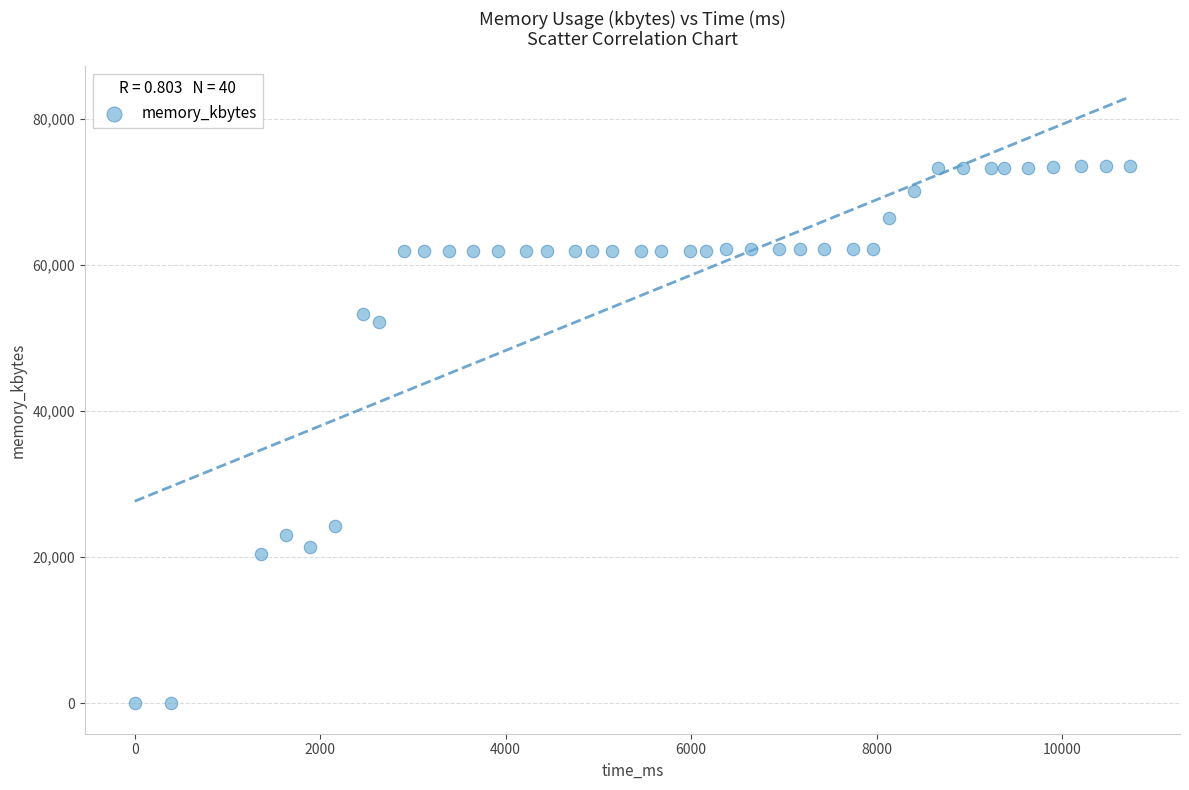

What is the range of X values (max minus min)?

10736